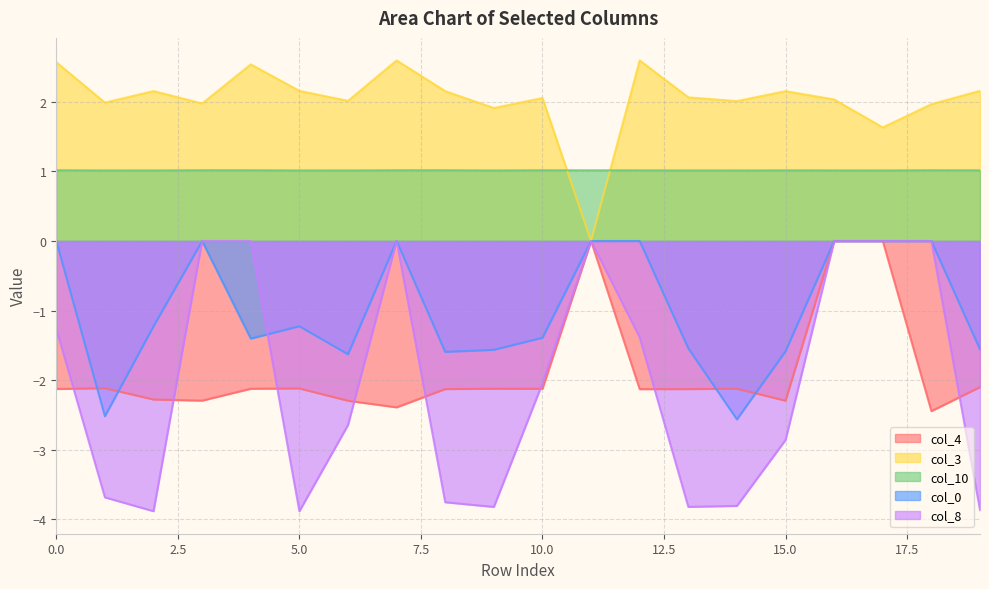

Which category has the highest value across all series?

12